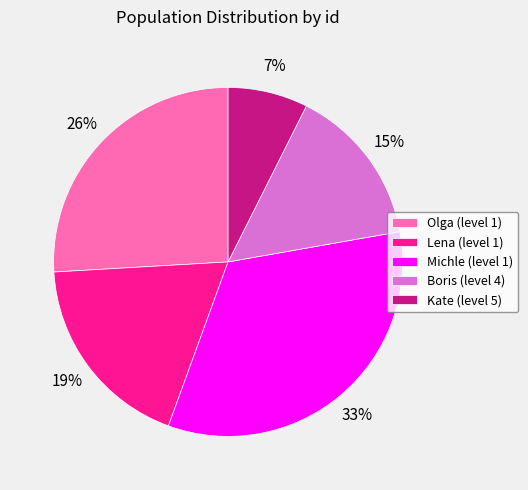

The Olga (level 1) slice represents 26% of the pie. True or false?

True